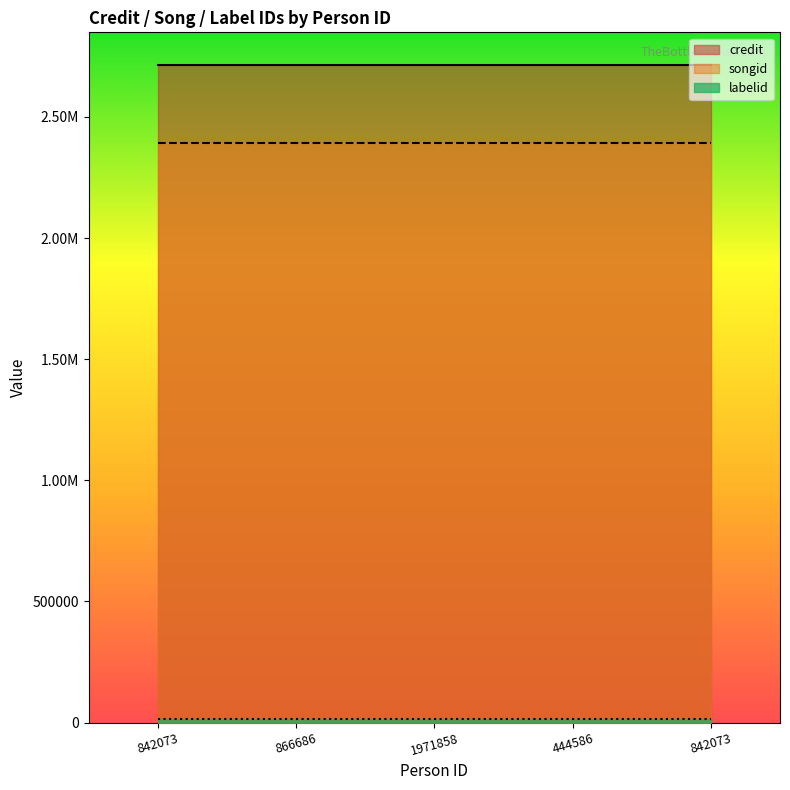

True or false: labelid and songid cross at least once.

False